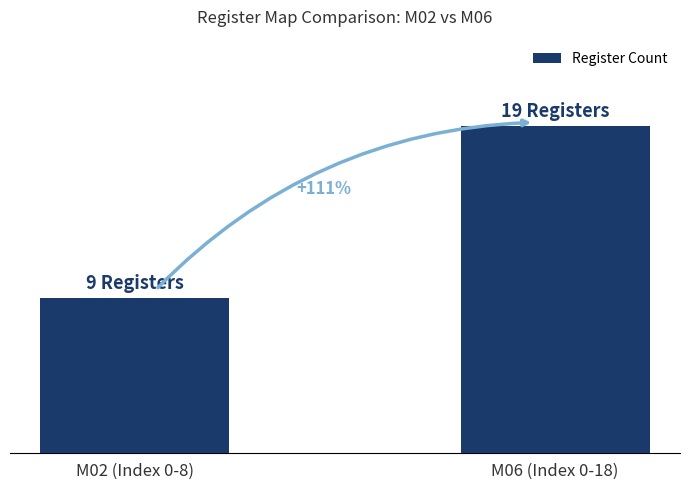

Reading left to right, extract all data points from this chart.

9	19